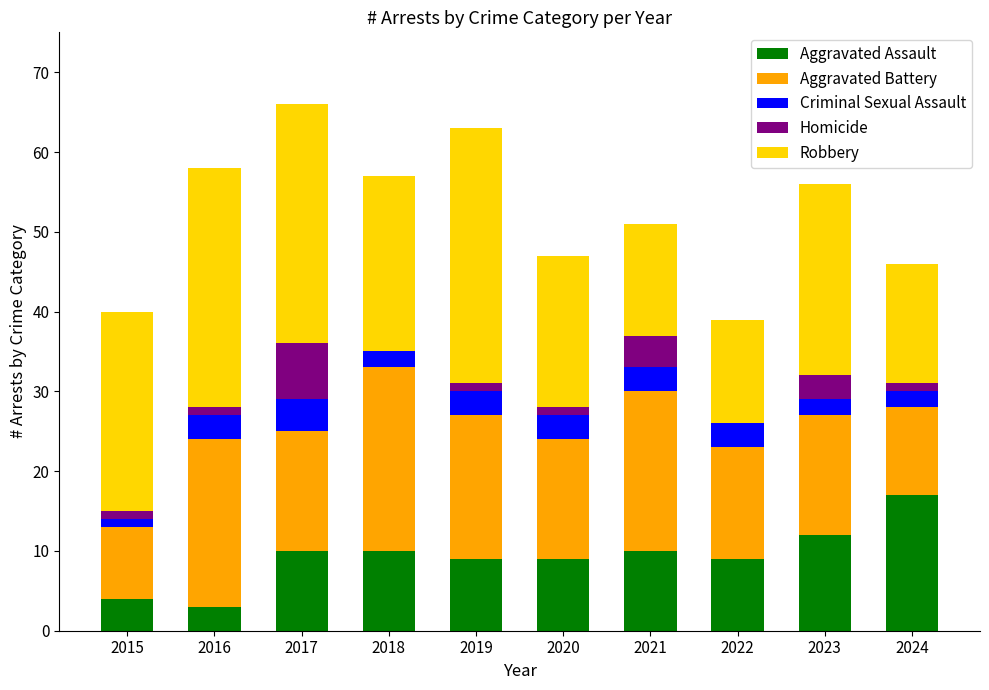

The value of Aggravated Assault at 2020 is 9. True or false?

True